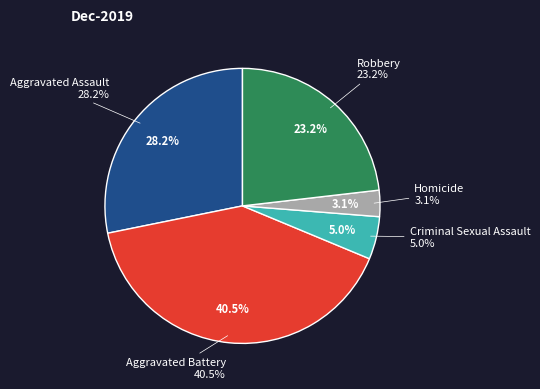

Count the number of slices in the pie.

5